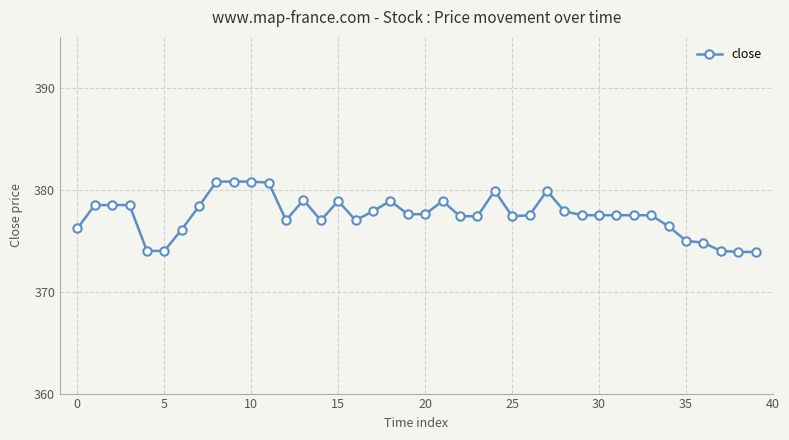

What is the smallest value displayed?

373.9